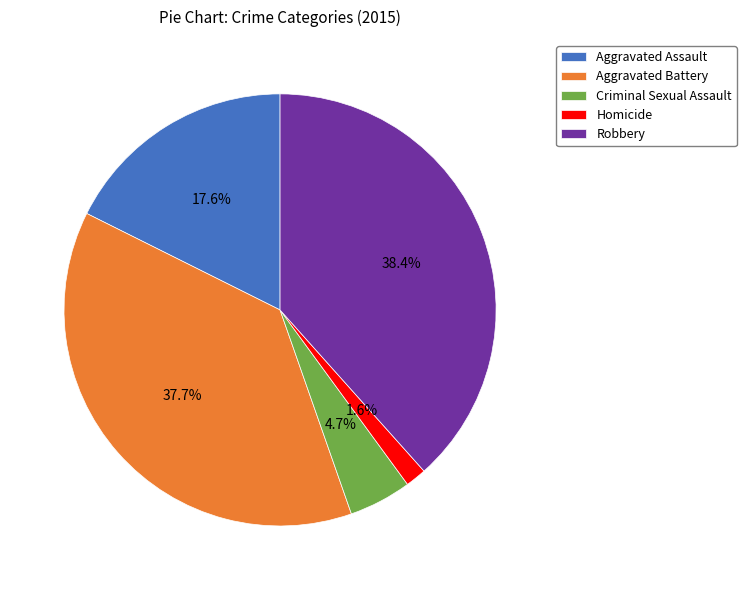

True or false: Homicide accounts for 2% of the total.

True